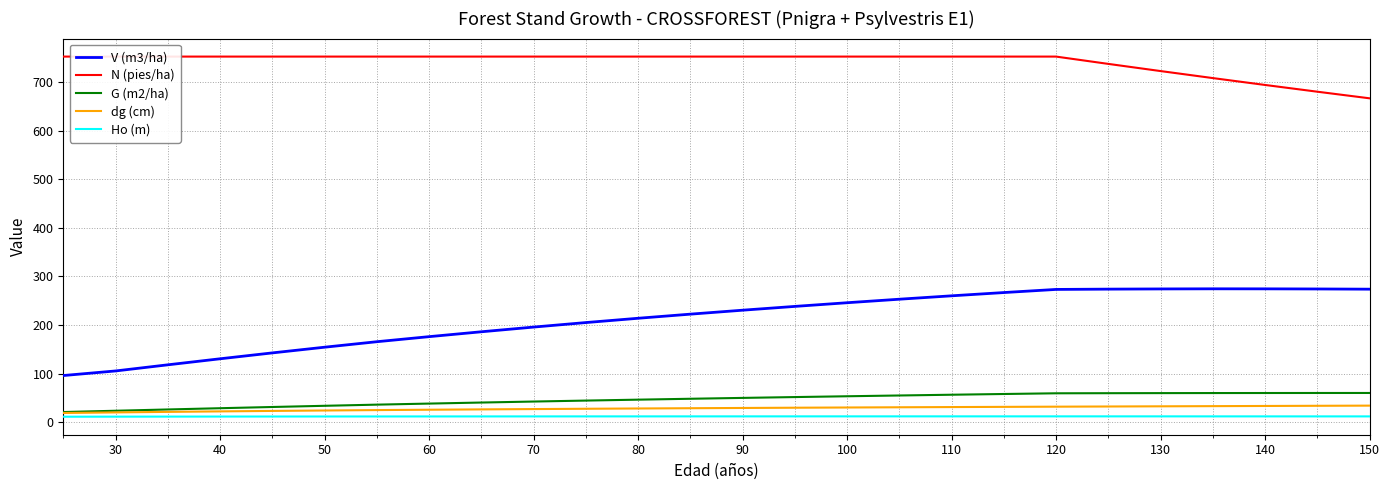

What is the highest value of the V (m3/ha) series?

274.6